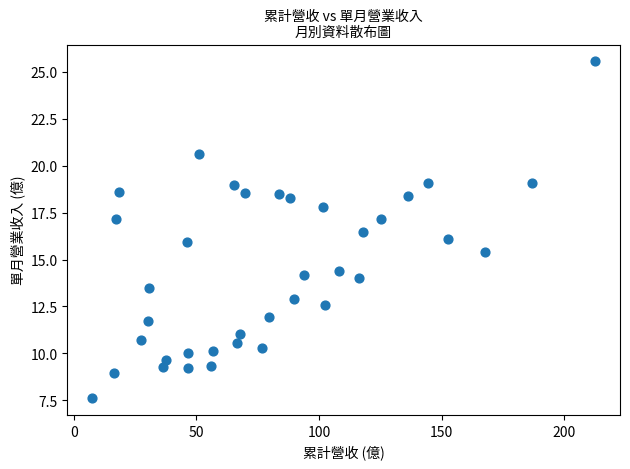

What is the range of Y values (max minus min)?

17.9